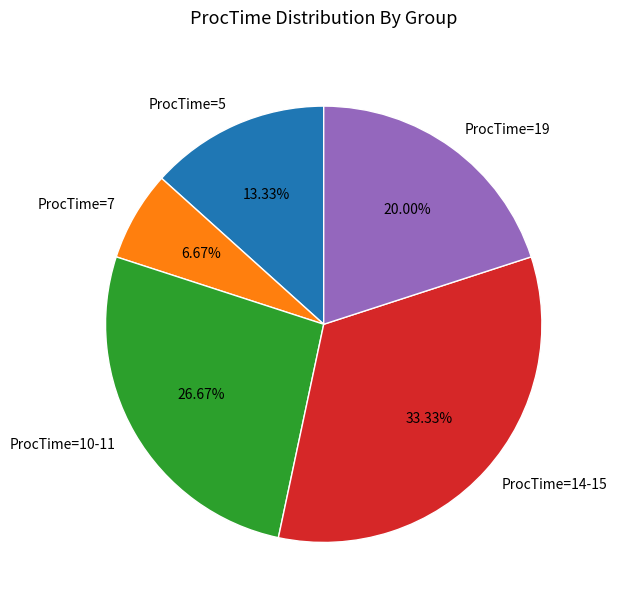

Which category has the biggest portion of the pie?

ProcTime=14-15